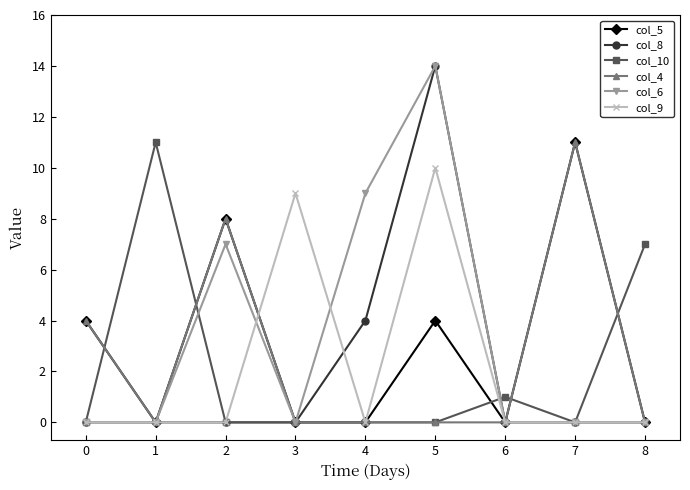

At which category does col_5 reach its first local valley?

1